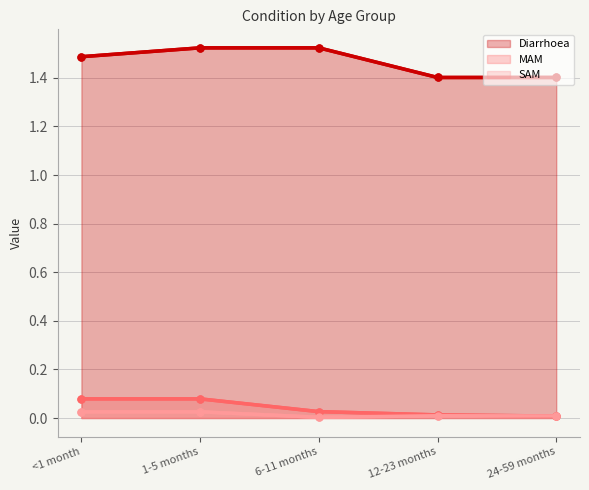

Between 12-23 months and <1 month, which is larger?

<1 month